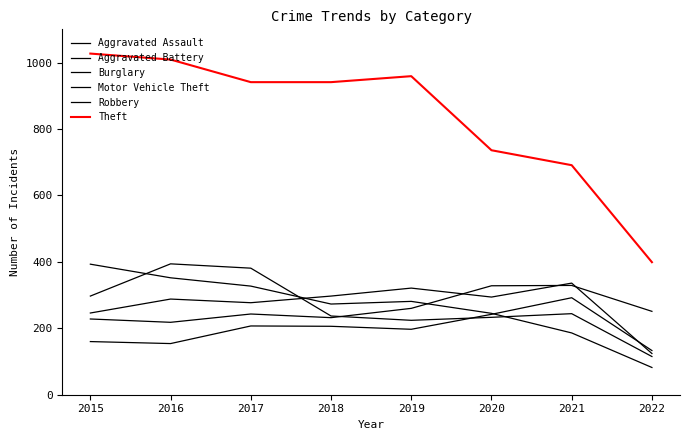

Read the Aggravated Battery value at 2018, to the nearest 5.

295